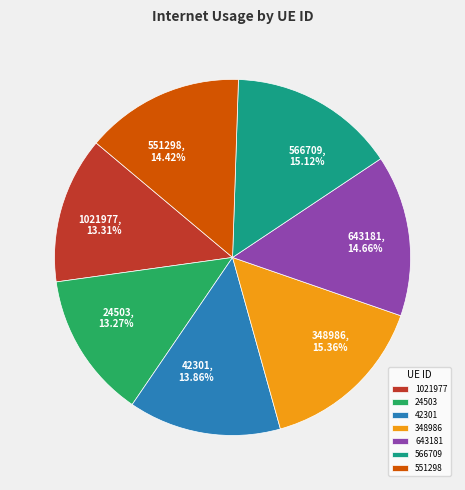

How many slices are in this pie chart?

7